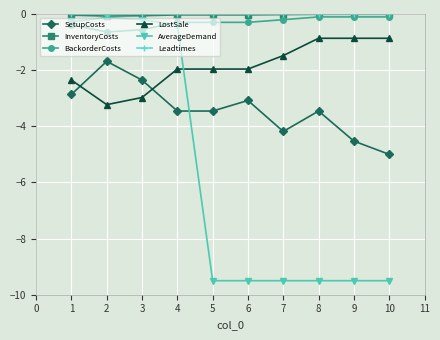

What is the value of the LostSale point at the 10th from the left?

-0.9